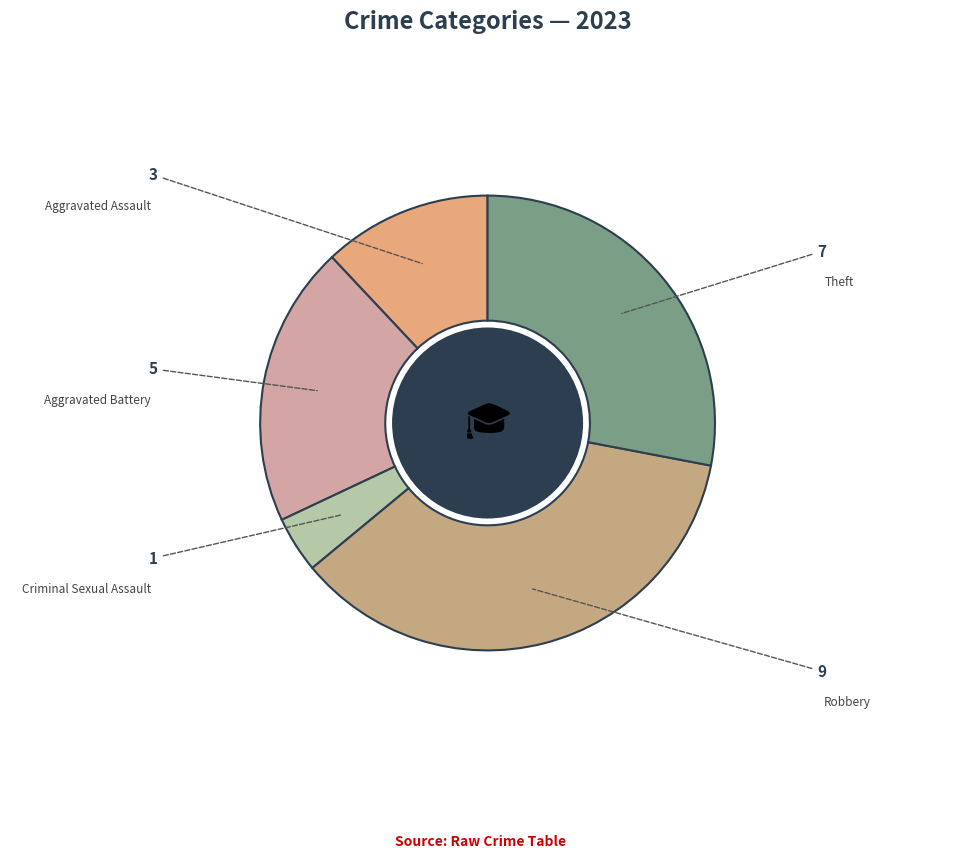

Is there a majority slice in this chart?

No